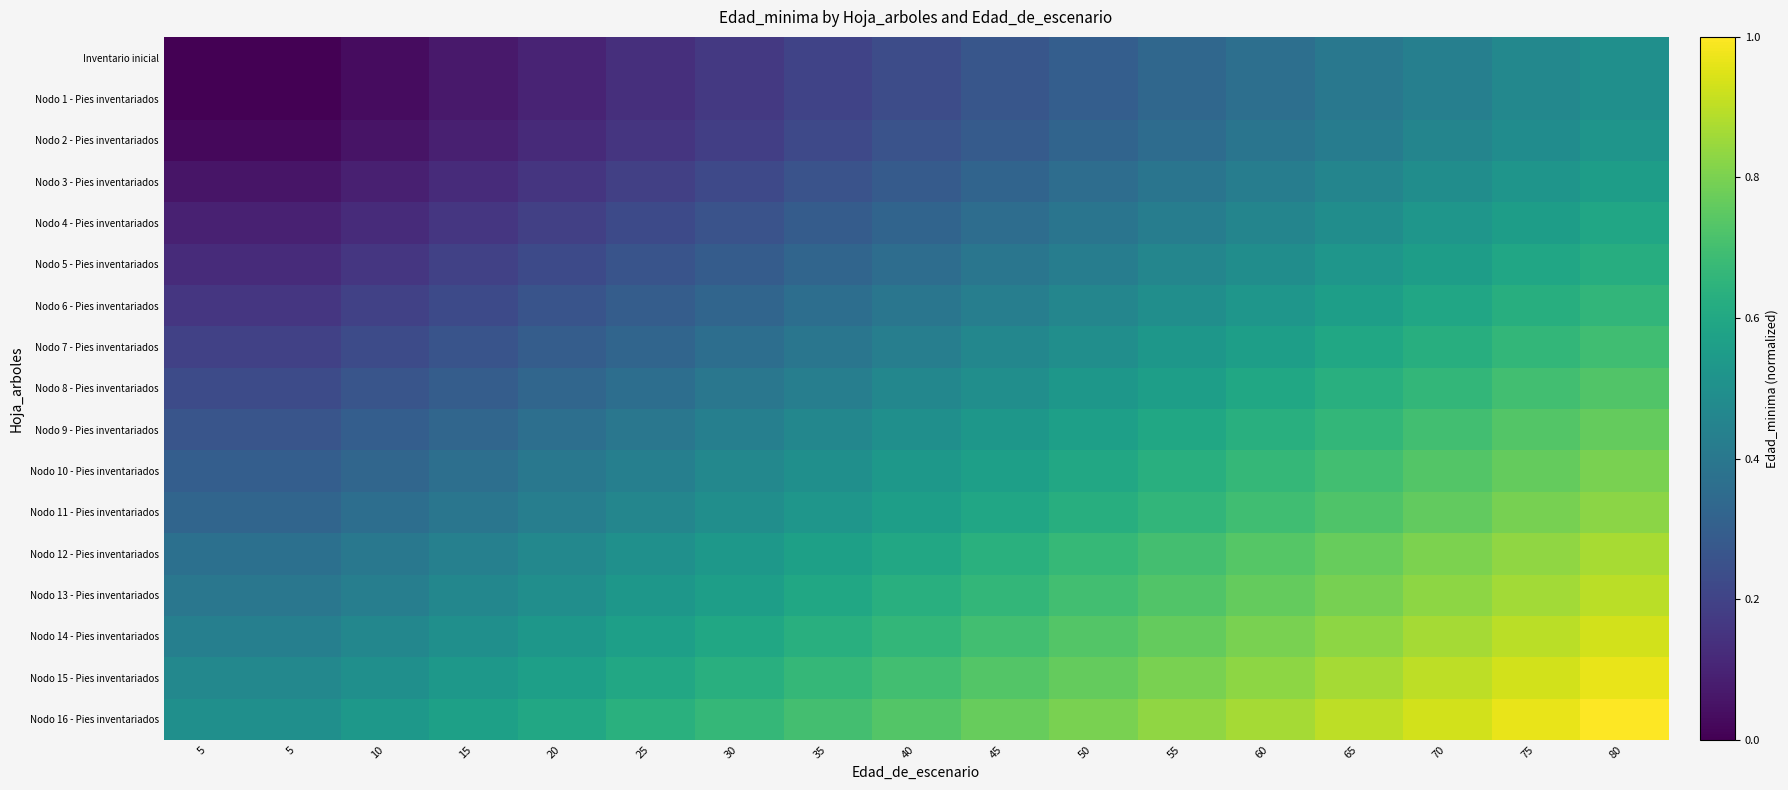

Reading right to left, extract all data points from this chart.

Inventario inicial: 80=0.5	75=0.5	70=0.4	65=0.4	60=0.4	55=0.3	50=0.3	45=0.3	40=0.2	35=0.2	30=0.2	25=0.1	20=0.1	15=0.1	10=0.0	5=0.0	5=0.0
Nodo 1 - Pies inventariados: 80=0.5	75=0.5	70=0.4	65=0.4	60=0.4	55=0.3	50=0.3	45=0.3	40=0.2	35=0.2	30=0.2	25=0.1	20=0.1	15=0.1	10=0.0	5=0.0	5=0.0
Nodo 2 - Pies inventariados: 80=0.5	75=0.5	70=0.5	65=0.4	60=0.4	55=0.4	50=0.3	45=0.3	40=0.3	35=0.2	30=0.2	25=0.2	20=0.1	15=0.1	10=0.1	5=0.0	5=0.0
Nodo 3 - Pies inventariados: 80=0.6	75=0.5	70=0.5	65=0.5	60=0.4	55=0.4	50=0.4	45=0.3	40=0.3	35=0.3	30=0.2	25=0.2	20=0.2	15=0.1	10=0.1	5=0.1	5=0.1
Nodo 4 - Pies inventariados: 80=0.6	75=0.6	70=0.5	65=0.5	60=0.5	55=0.4	50=0.4	45=0.4	40=0.3	35=0.3	30=0.3	25=0.2	20=0.2	15=0.2	10=0.1	5=0.1	5=0.1
Nodo 5 - Pies inventariados: 80=0.6	75=0.6	70=0.6	65=0.5	60=0.5	55=0.5	50=0.4	45=0.4	40=0.4	35=0.3	30=0.3	25=0.3	20=0.2	15=0.2	10=0.2	5=0.1	5=0.1
Nodo 6 - Pies inventariados: 80=0.7	75=0.6	70=0.6	65=0.6	60=0.5	55=0.5	50=0.5	45=0.4	40=0.4	35=0.4	30=0.3	25=0.3	20=0.3	15=0.2	10=0.2	5=0.2	5=0.2
Nodo 7 - Pies inventariados: 80=0.7	75=0.7	70=0.6	65=0.6	60=0.6	55=0.5	50=0.5	45=0.5	40=0.4	35=0.4	30=0.4	25=0.3	20=0.3	15=0.3	10=0.2	5=0.2	5=0.2
Nodo 8 - Pies inventariados: 80=0.7	75=0.7	70=0.7	65=0.6	60=0.6	55=0.6	50=0.5	45=0.5	40=0.5	35=0.4	30=0.4	25=0.4	20=0.3	15=0.3	10=0.3	5=0.2	5=0.2
Nodo 9 - Pies inventariados: 80=0.8	75=0.7	70=0.7	65=0.7	60=0.6	55=0.6	50=0.6	45=0.5	40=0.5	35=0.5	30=0.4	25=0.4	20=0.4	15=0.3	10=0.3	5=0.3	5=0.3
Nodo 10 - Pies inventariados: 80=0.8	75=0.8	70=0.7	65=0.7	60=0.7	55=0.6	50=0.6	45=0.6	40=0.5	35=0.5	30=0.5	25=0.4	20=0.4	15=0.4	10=0.3	5=0.3	5=0.3
Nodo 11 - Pies inventariados: 80=0.8	75=0.8	70=0.8	65=0.7	60=0.7	55=0.7	50=0.6	45=0.6	40=0.6	35=0.5	30=0.5	25=0.5	20=0.4	15=0.4	10=0.4	5=0.3	5=0.3
Nodo 12 - Pies inventariados: 80=0.9	75=0.8	70=0.8	65=0.8	60=0.7	55=0.7	50=0.7	45=0.6	40=0.6	35=0.6	30=0.5	25=0.5	20=0.5	15=0.4	10=0.4	5=0.4	5=0.4
Nodo 13 - Pies inventariados: 80=0.9	75=0.9	70=0.8	65=0.8	60=0.8	55=0.7	50=0.7	45=0.7	40=0.6	35=0.6	30=0.6	25=0.5	20=0.5	15=0.5	10=0.4	5=0.4	5=0.4
Nodo 14 - Pies inventariados: 80=0.9	75=0.9	70=0.9	65=0.8	60=0.8	55=0.8	50=0.7	45=0.7	40=0.7	35=0.6	30=0.6	25=0.6	20=0.5	15=0.5	10=0.5	5=0.4	5=0.4
Nodo 15 - Pies inventariados: 80=1.0	75=0.9	70=0.9	65=0.9	60=0.8	55=0.8	50=0.8	45=0.7	40=0.7	35=0.7	30=0.6	25=0.6	20=0.6	15=0.5	10=0.5	5=0.5	5=0.5
Nodo 16 - Pies inventariados: 80=1.0	75=1.0	70=0.9	65=0.9	60=0.9	55=0.8	50=0.8	45=0.8	40=0.7	35=0.7	30=0.7	25=0.6	20=0.6	15=0.6	10=0.5	5=0.5	5=0.5